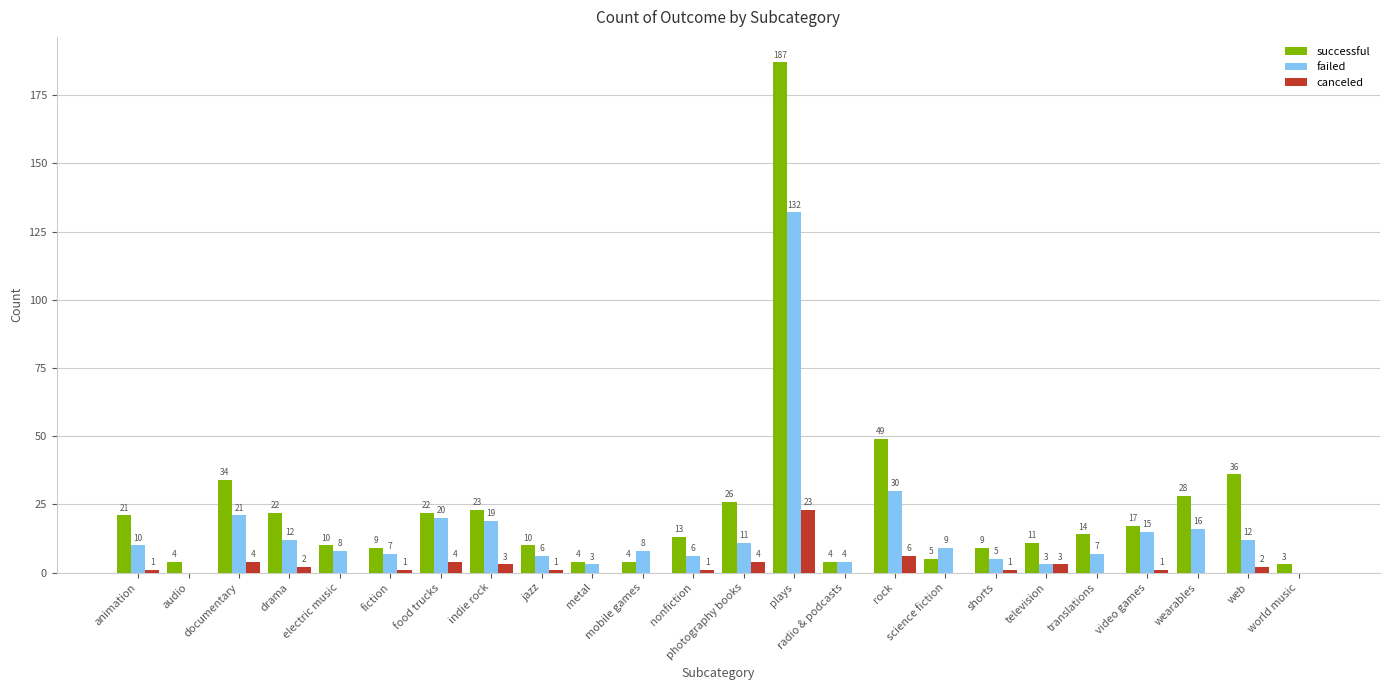

At which category is the sum across all series the highest?

plays